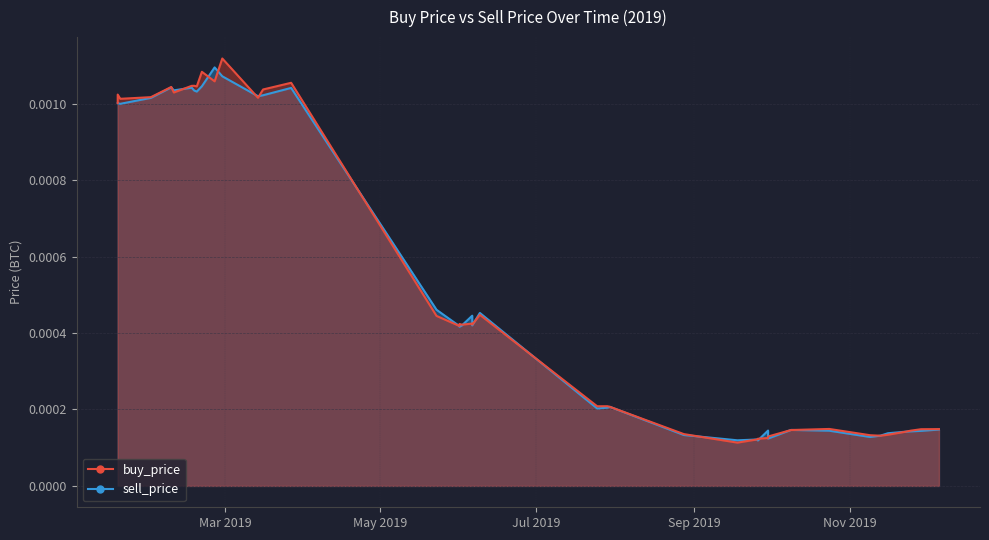

How many times do buy_price_line and sell_price_line cross each other?

19